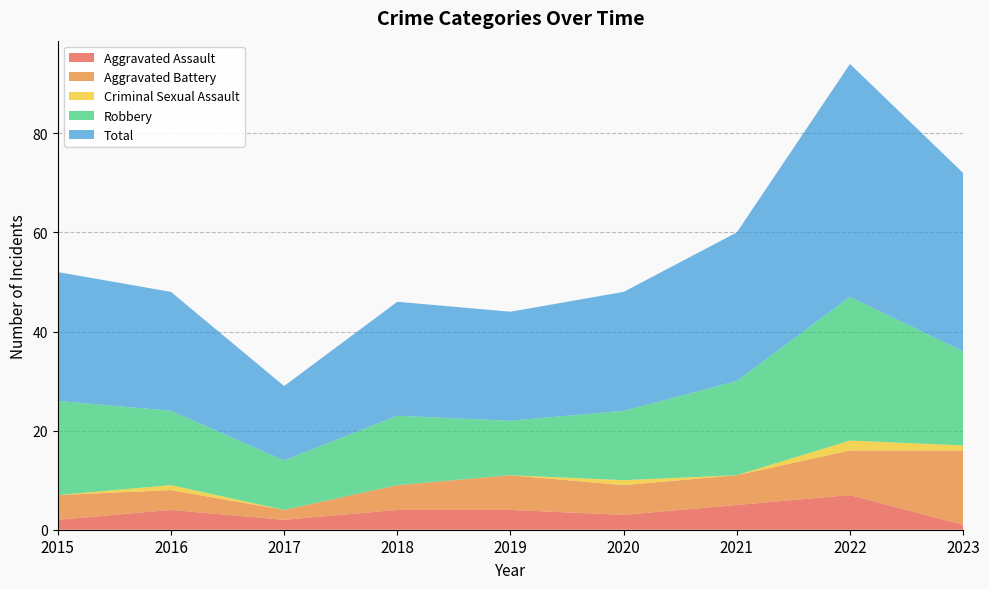

Reading left to right, transcribe all the data shown in this chart.

Aggravated Assault: 2015=2	2016=4	2017=2	2018=4	2019=4	2020=3	2021=5	2022=7	2023=1
Aggravated Battery: 2015=5	2016=4	2017=2	2018=5	2019=7	2020=6	2021=6	2022=9	2023=15
Criminal Sexual Assault: 2015=0	2016=1	2017=0	2018=0	2019=0	2020=1	2021=0	2022=2	2023=1
Robbery: 2015=19	2016=15	2017=10	2018=14	2019=11	2020=14	2021=19	2022=29	2023=19
Total: 2015=26	2016=24	2017=15	2018=23	2019=22	2020=24	2021=30	2022=47	2023=36